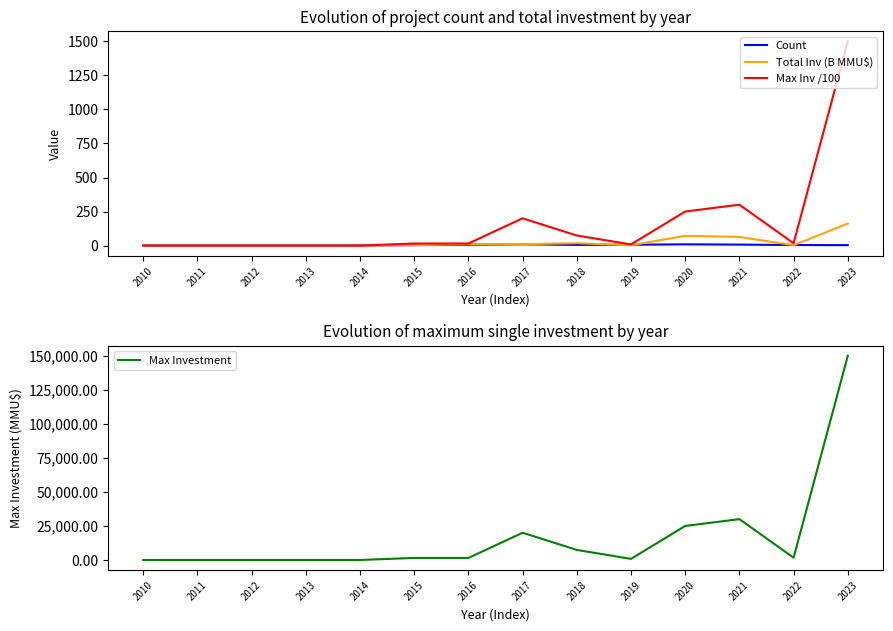

In Count, how many points are lower than both neighbors (excluding endpoints)?

1